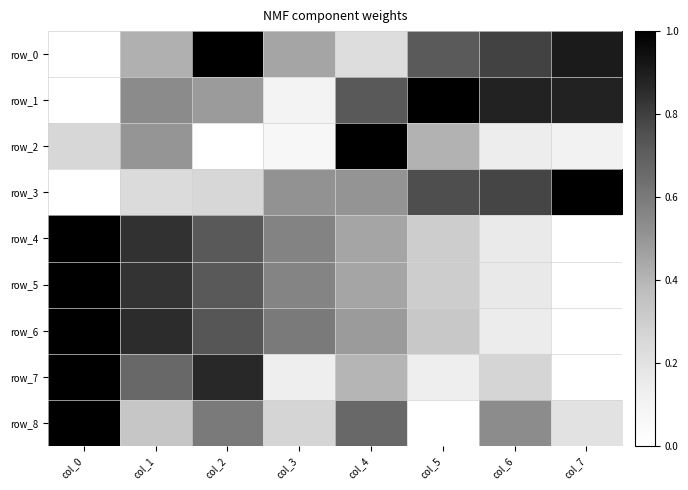

What is the difference between the maximum and minimum values in the row_7 series?

1.0